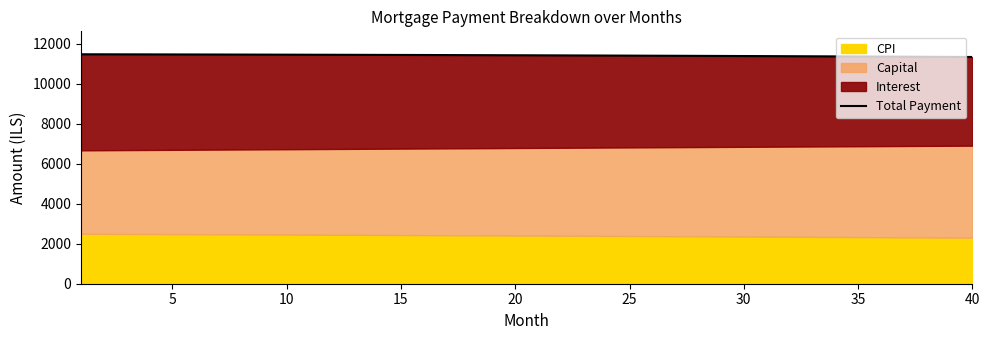

What is the value of the 33rd point from the left?

11375.4